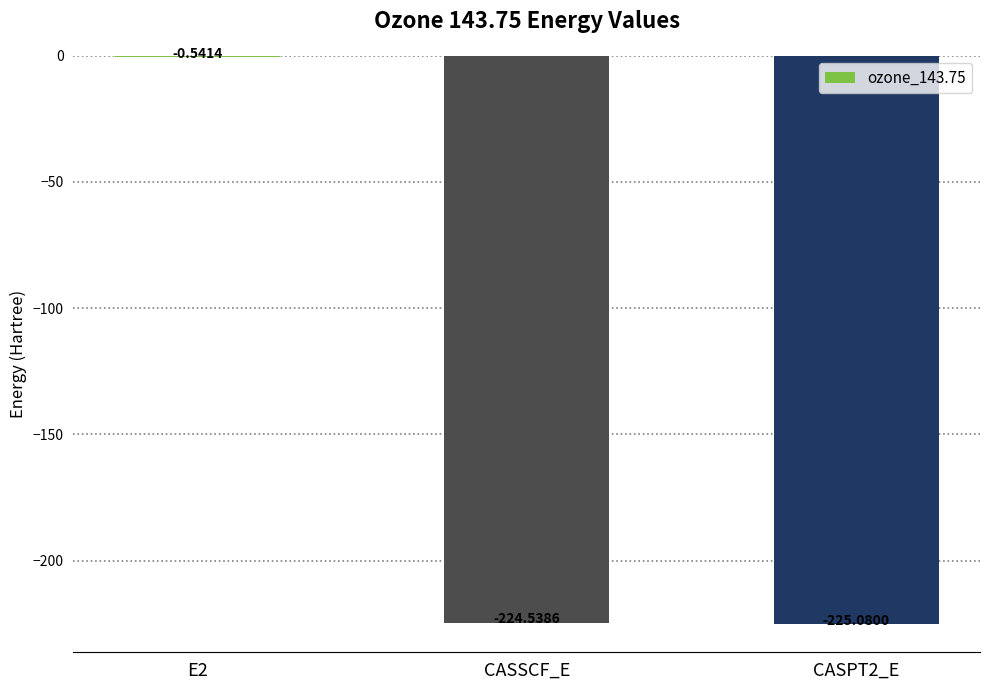

Between E2 and CASPT2_E, which is larger?

E2